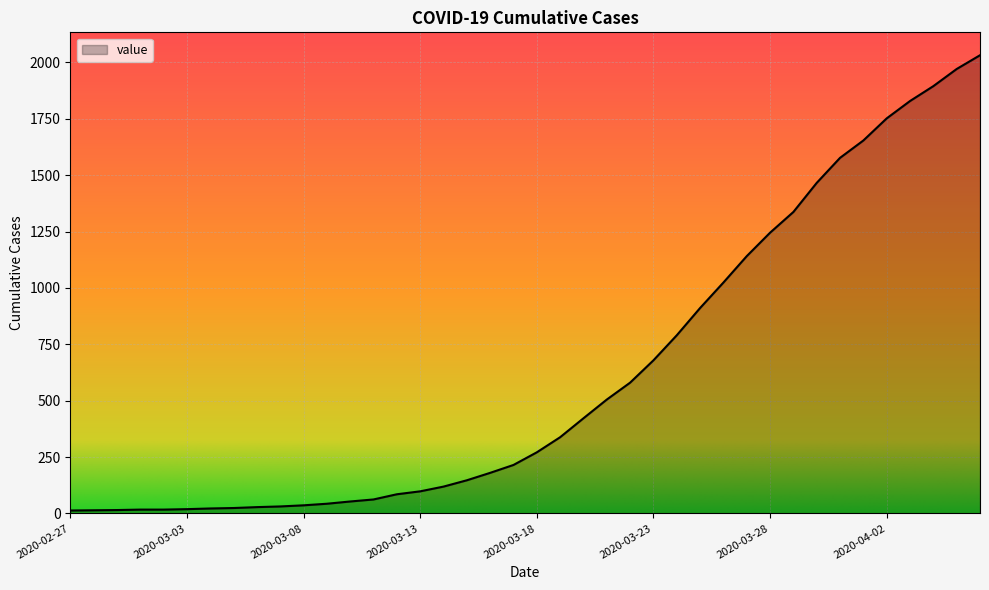

What is the difference between the maximum and minimum values?

2019